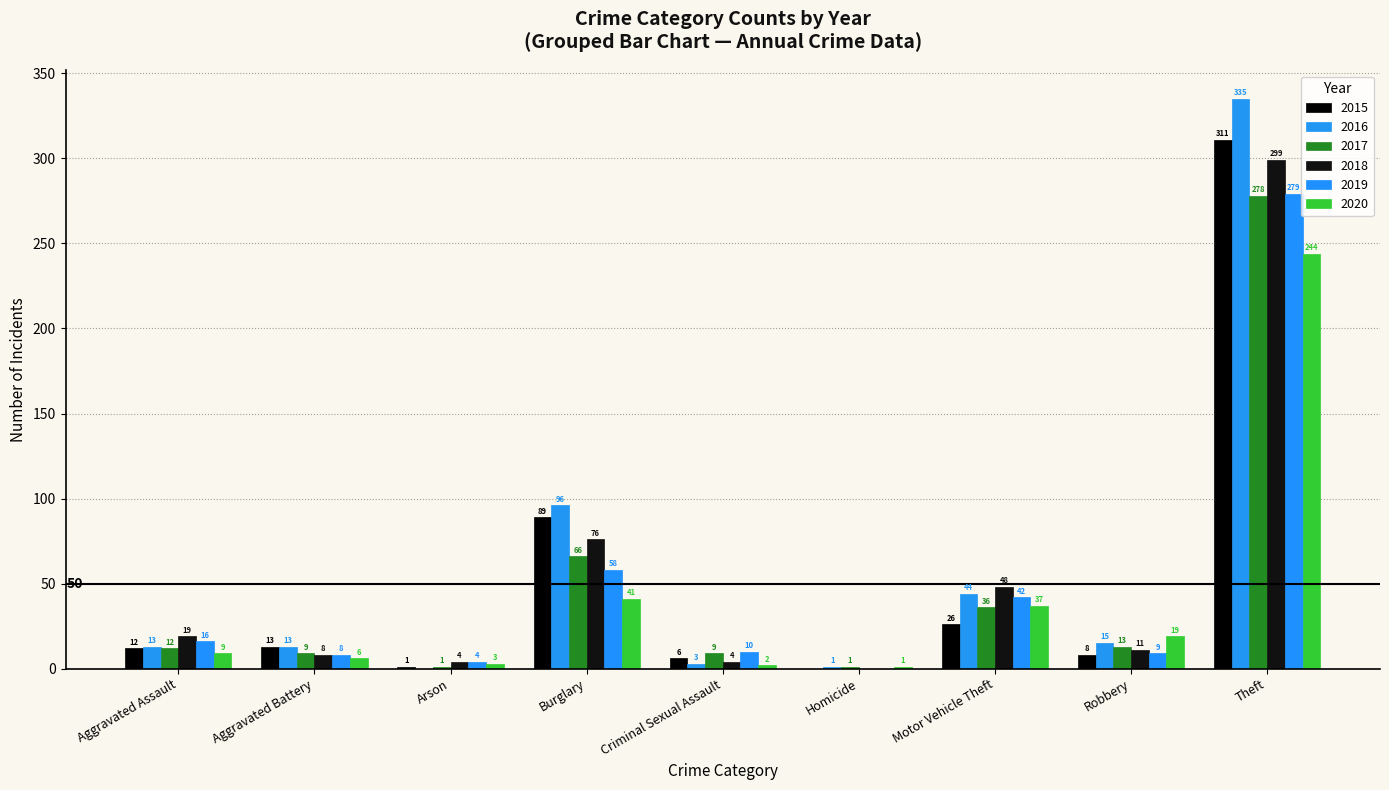

What is the average value of the 2018 series?

52